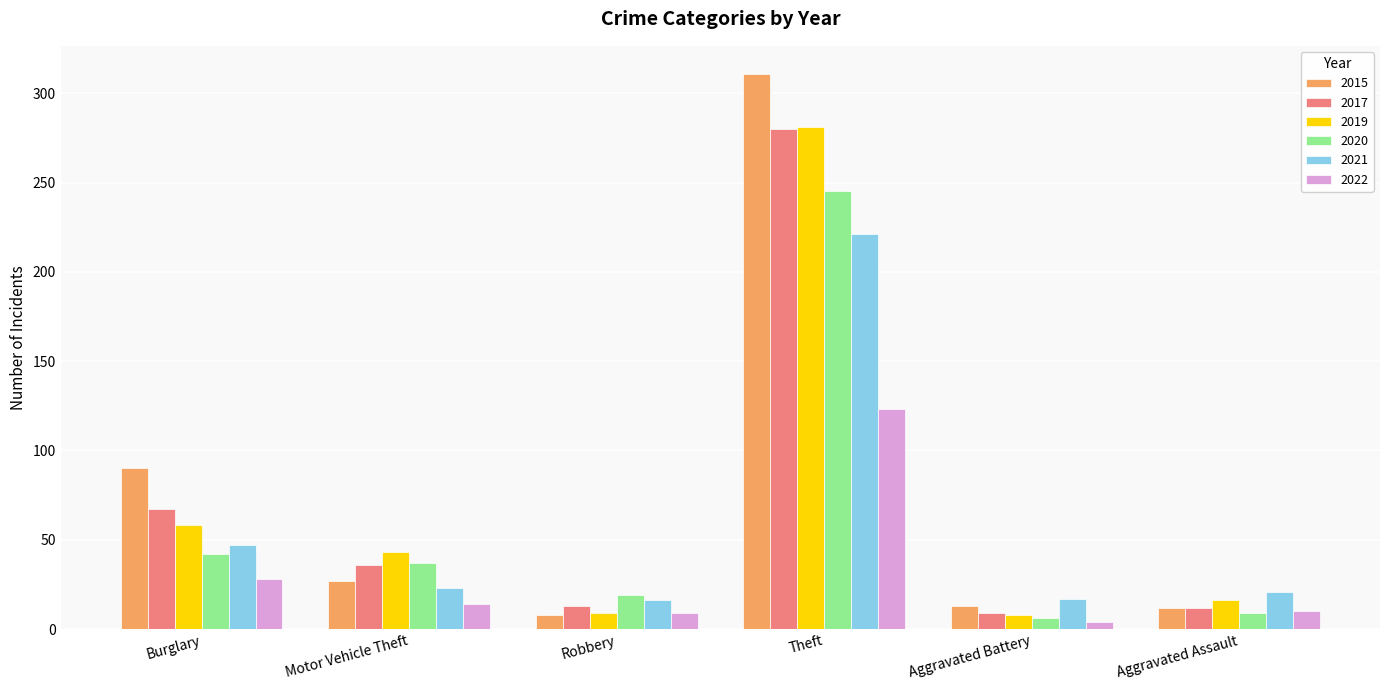

What is the highest value of the 2017 series?

280